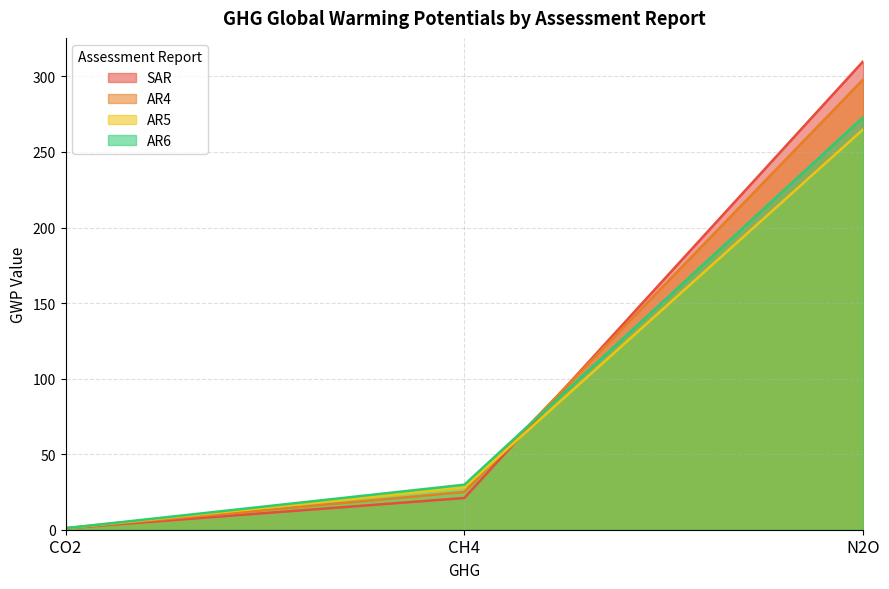

How many lines are shown in the chart?

4